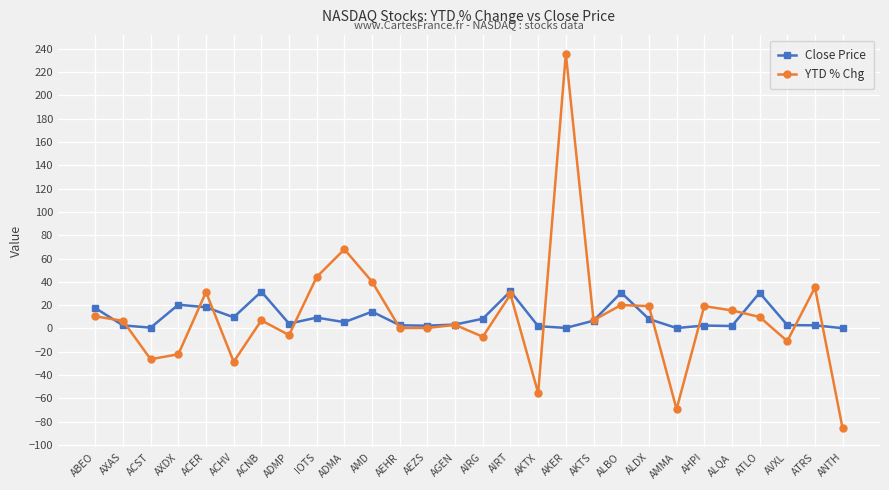

Read the Close Price value at AXDX.

20.4